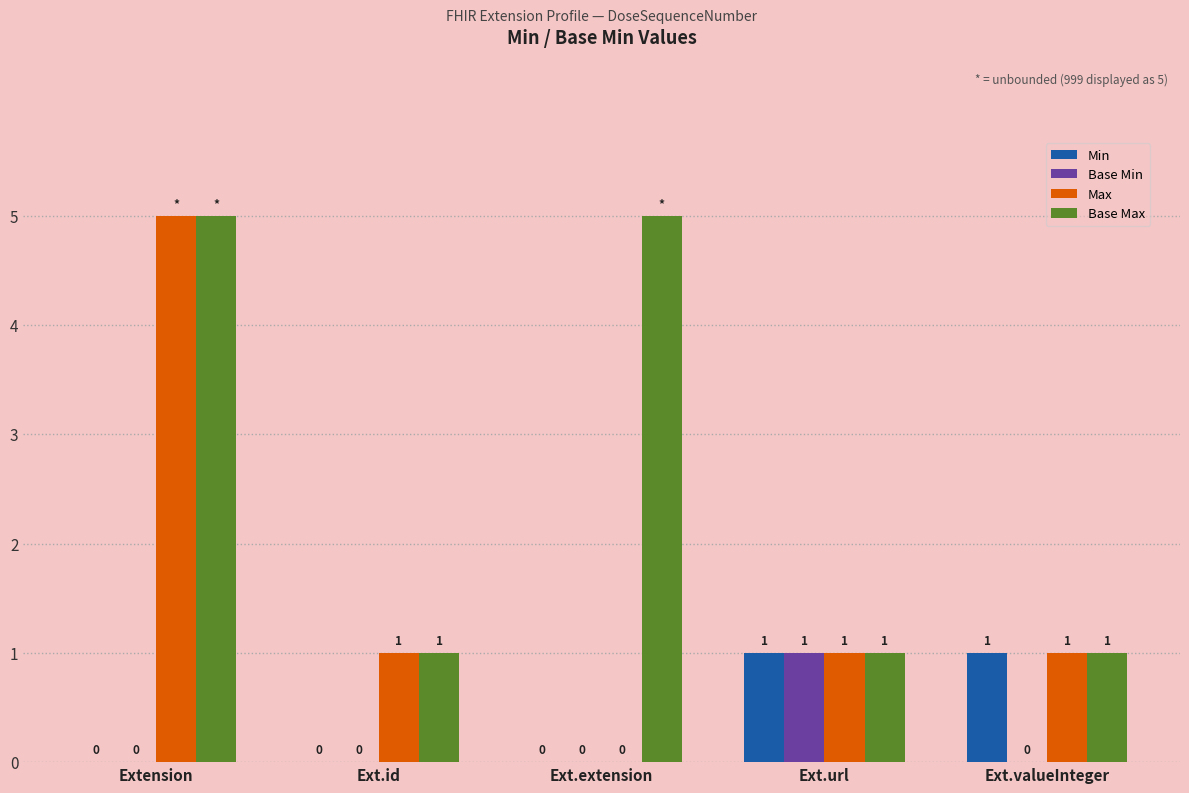

What is the sum of all Base Max values?

13